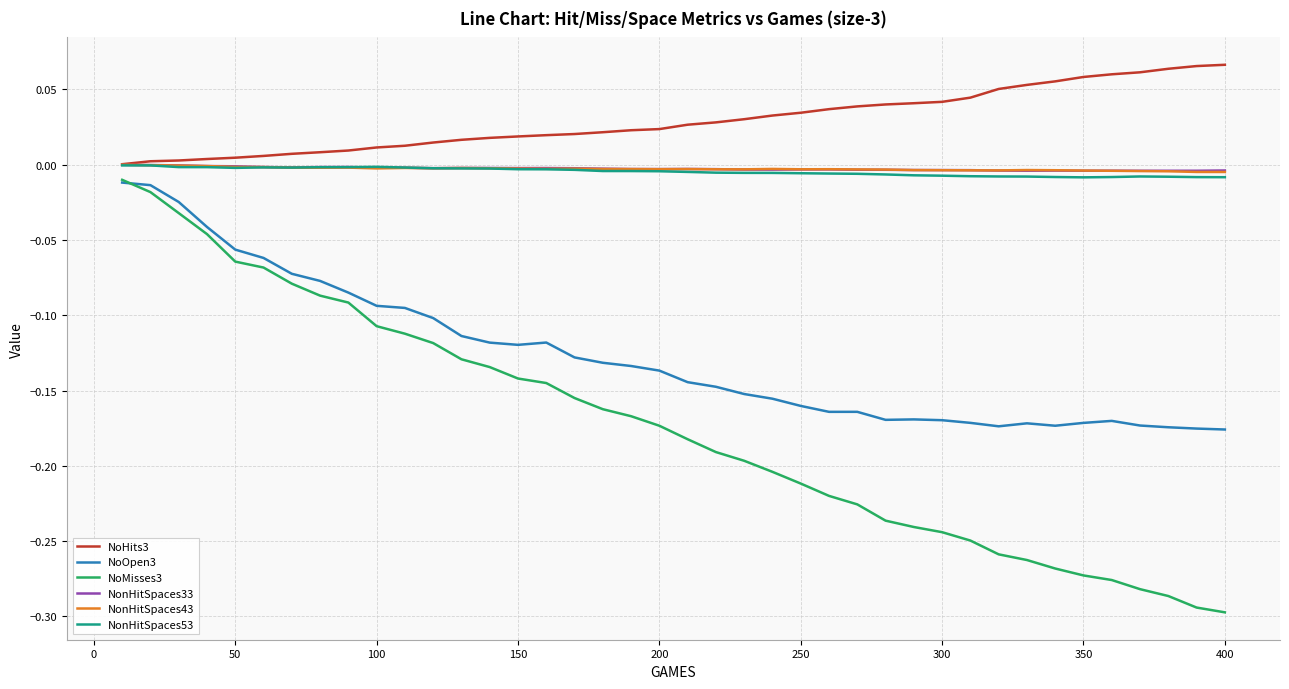

True or false: NoOpen3 and NonHitSpaces53 intersect in this chart.

False